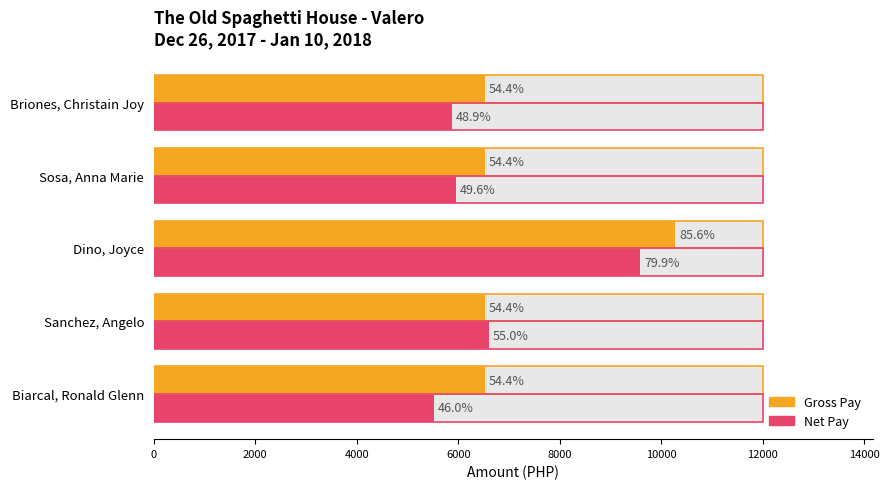

What is the value of the Net Pay bar at the 3rd from the left?

9588.5